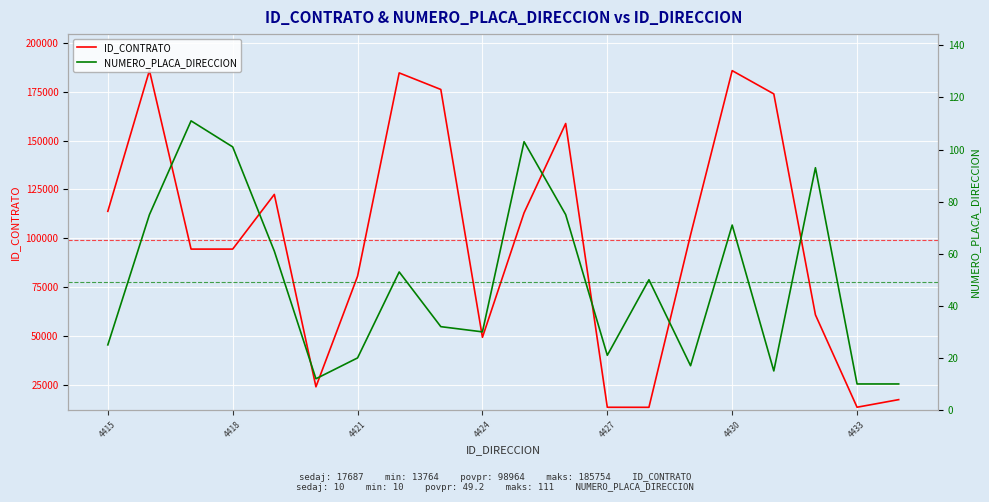

The ID_CONTRATO series shows 4815 at 4433. True or false?

False